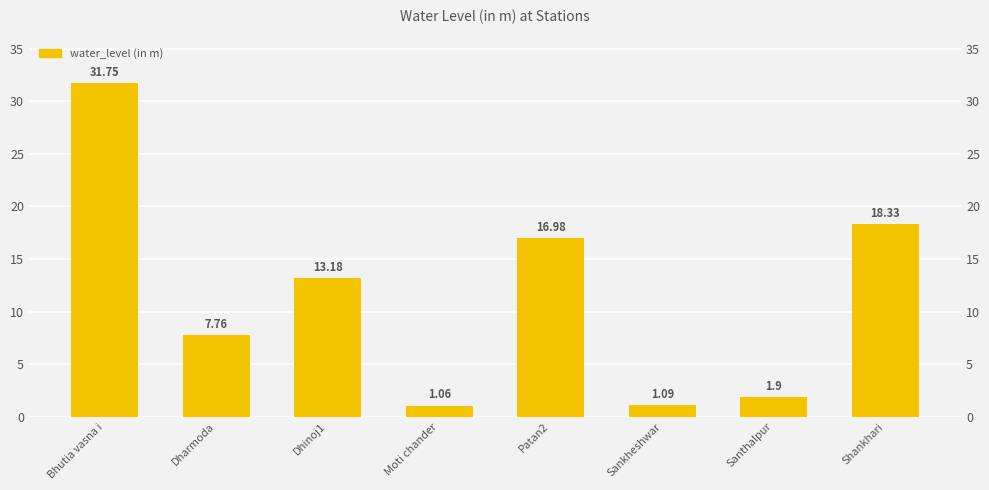

True or false: the data shows 13.2 at Dhinoj1.

True